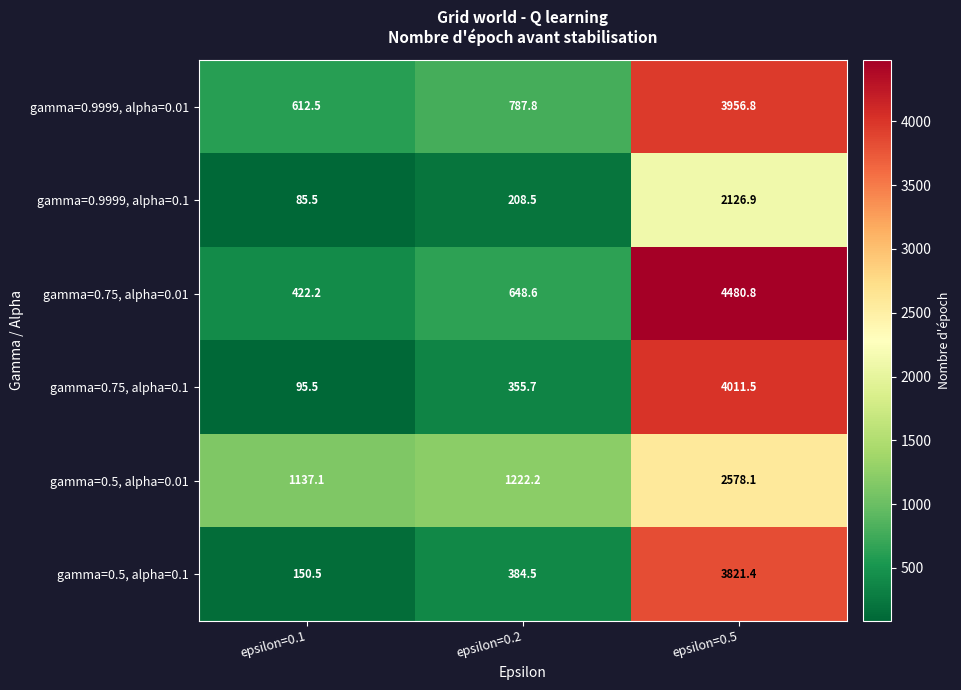

What is the sum of the gamma=0.9999, alpha=0.01 values at epsilon=0.5 and epsilon=0.2?

4744.6